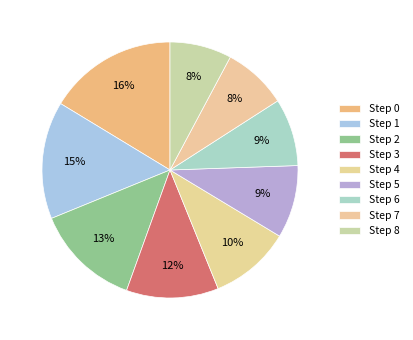

How many slices are in this pie chart?

9